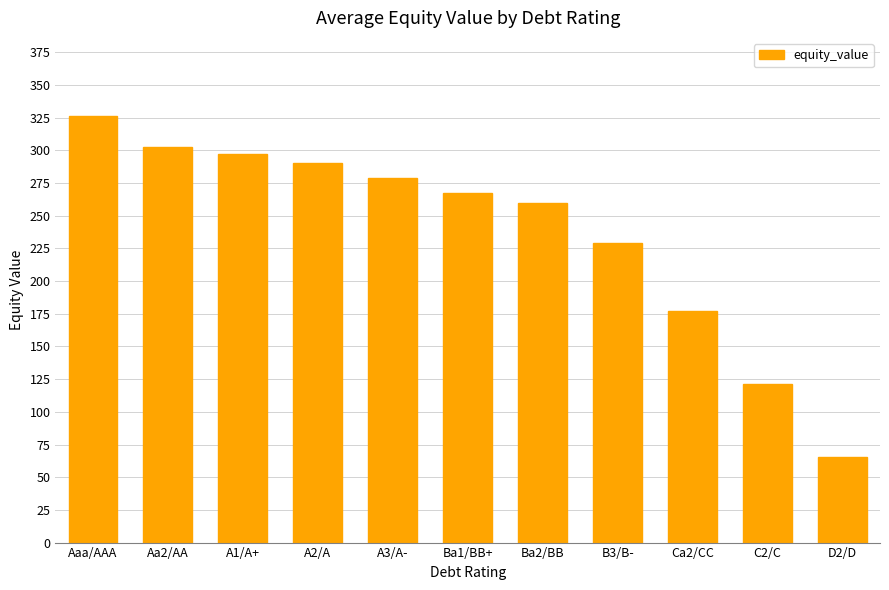

List the labels in order of value, largest first.

Aaa/AAA, Aa2/AA, A1/A+, A2/A, A3/A-, Ba1/BB+, Ba2/BB, B3/B-, Ca2/CC, C2/C, D2/D